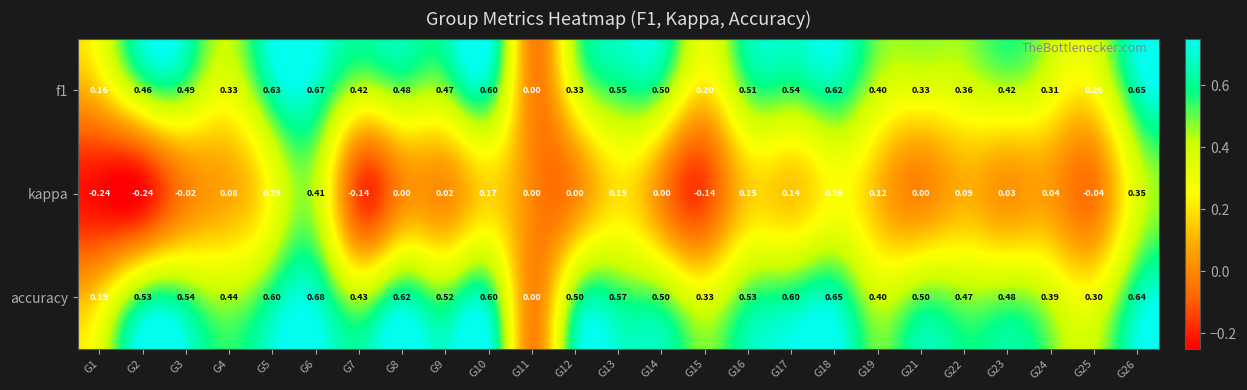

Which series has the largest total across all categories?

accuracy